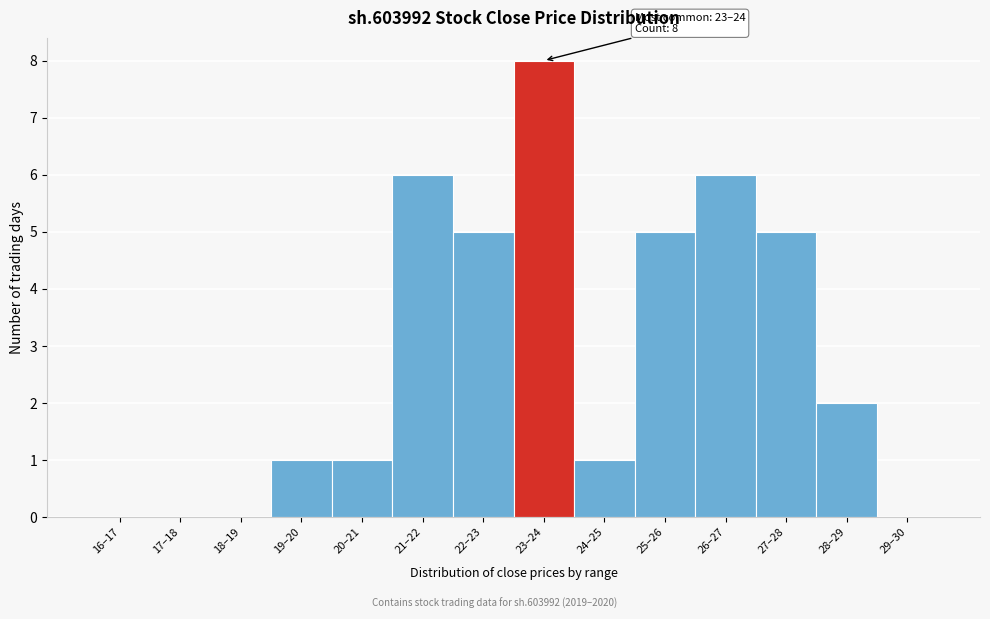

Reading left to right, extract all data points from this chart.

16–17=0	17–18=0	18–19=0	19–20=1	20–21=1	21–22=6	22–23=5	23–24=8	24–25=1	25–26=5	26–27=6	27–28=5	28–29=2	29–30=0